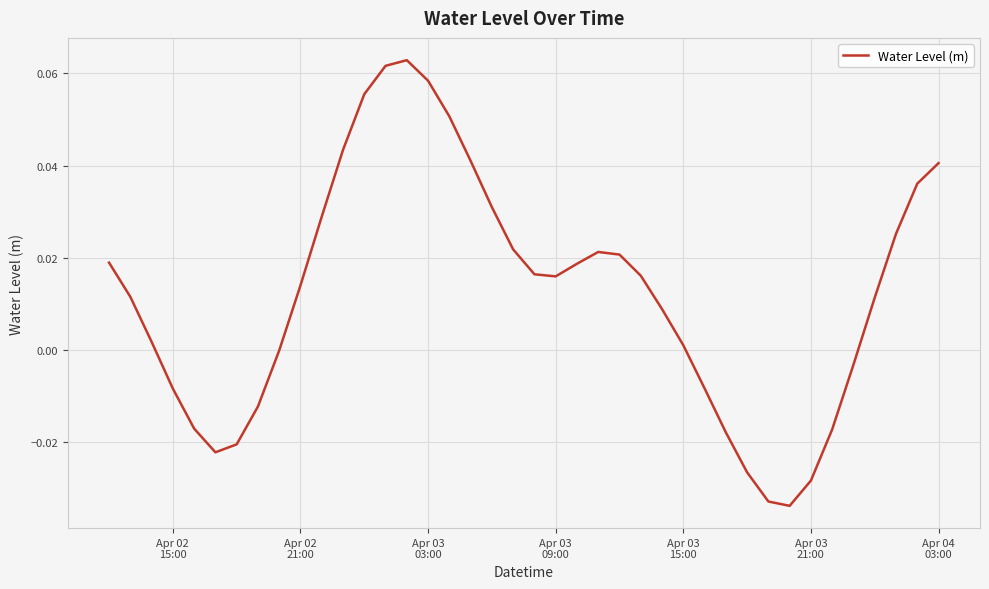

Is this an area chart (filled region under the line)?

No